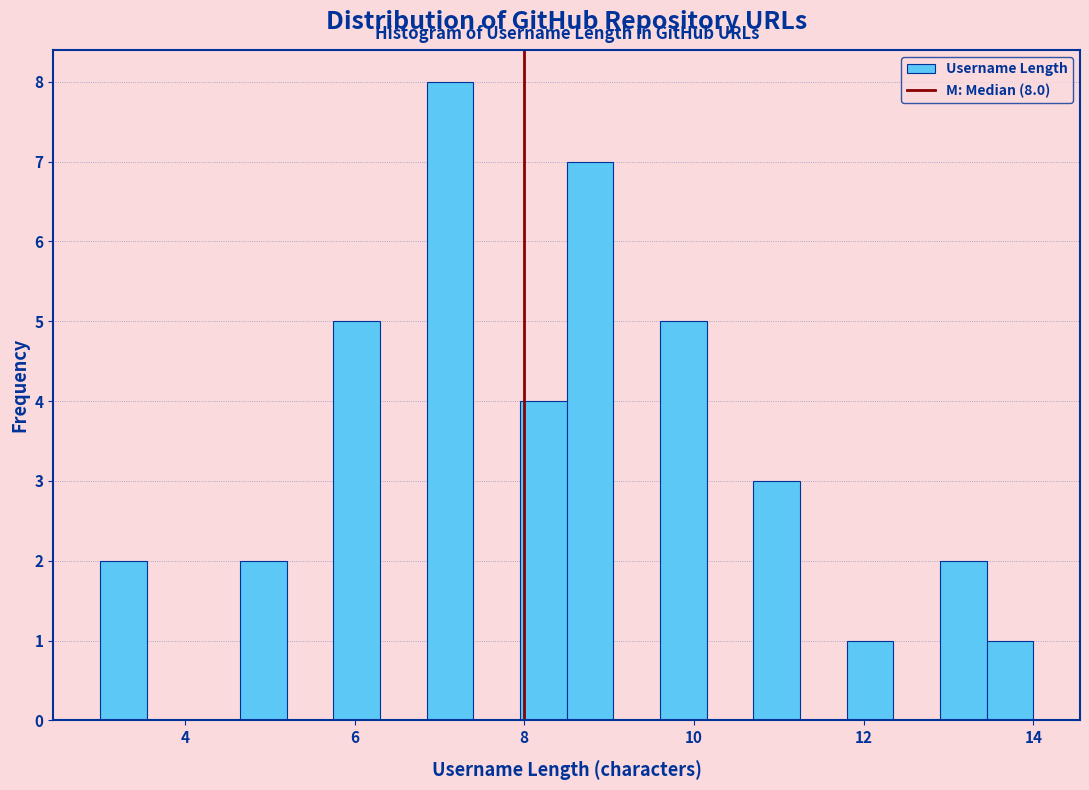

Around what value on the x-axis is the tallest bar? Give the approximate position of its centre, as read against the axis.

7.2